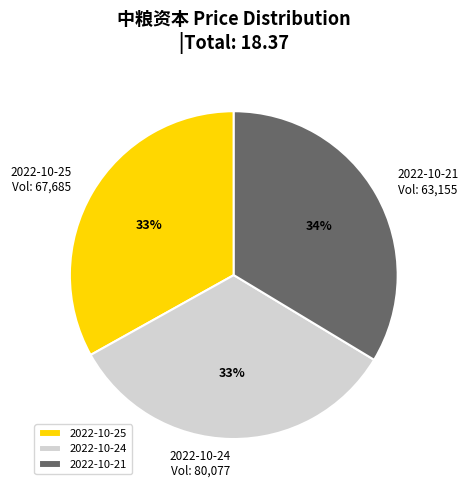

What percentage is the 2022-10-25 slice, to the nearest percent?

33%